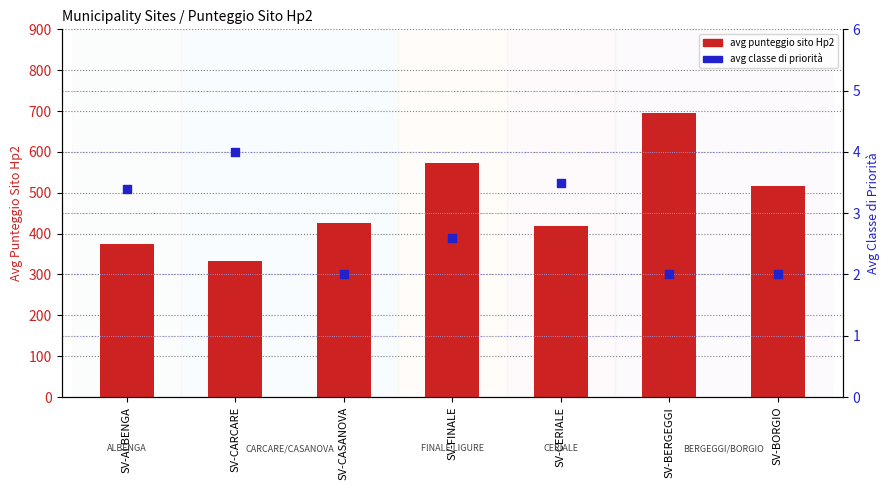

At how many categories does at least one series exceed 121?

7